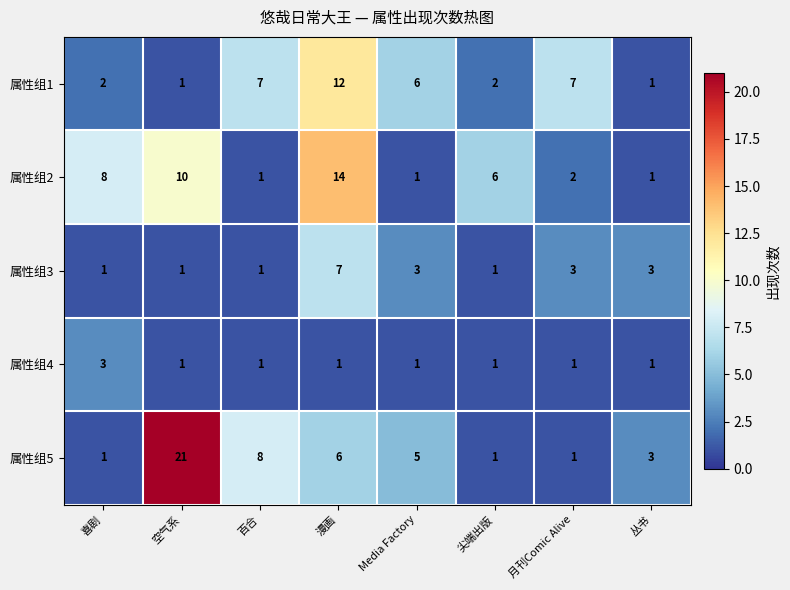

The value of 属性组2 at 漫画 is 19. True or false?

False